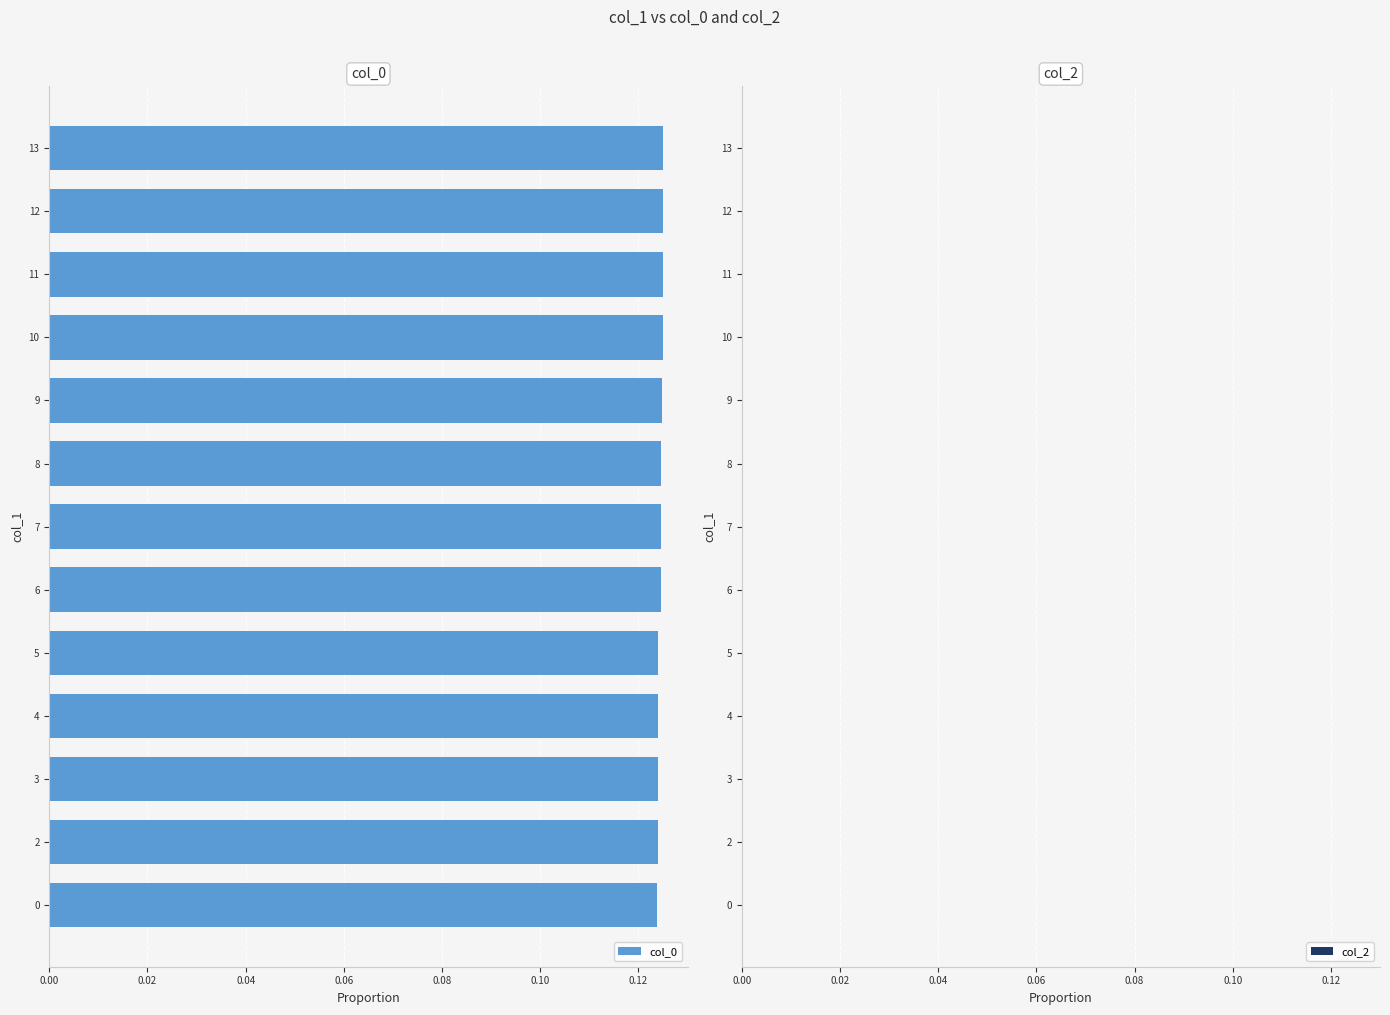

Which series has the largest range (max minus min)?

col_0